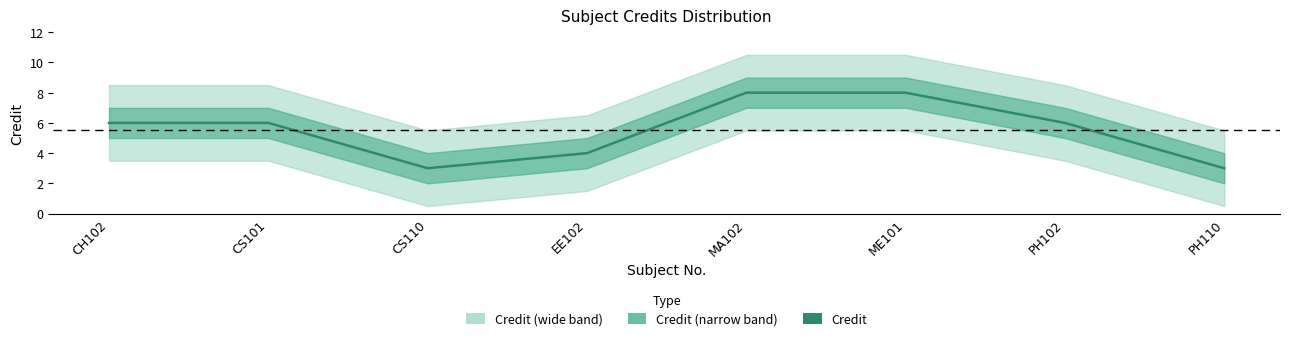

Count the values in the range 4 to 8.

6